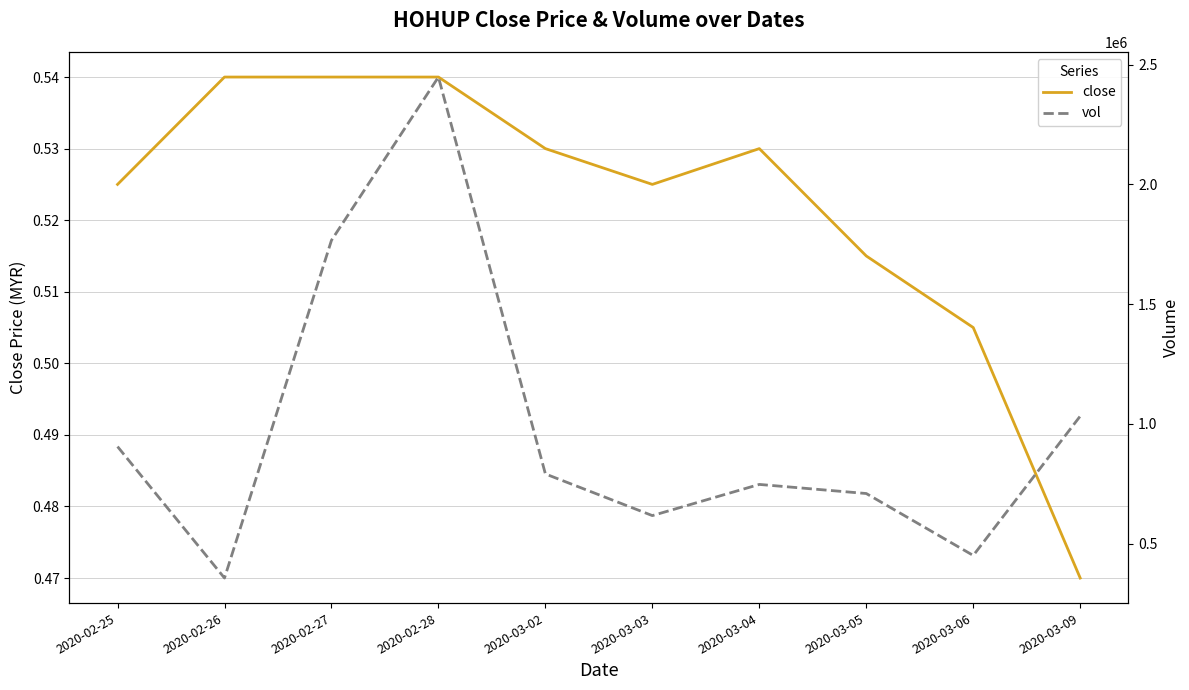

What is the maximum value shown in the chart?

2448000.0